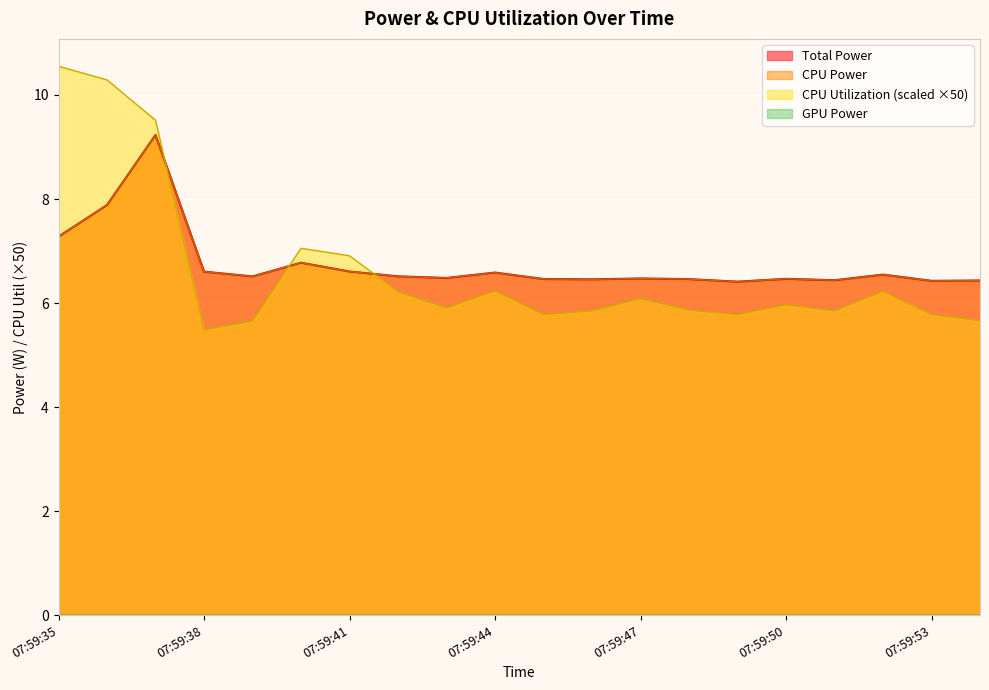

Where is CPU Utilization nearest to the value 8?

07:59:40